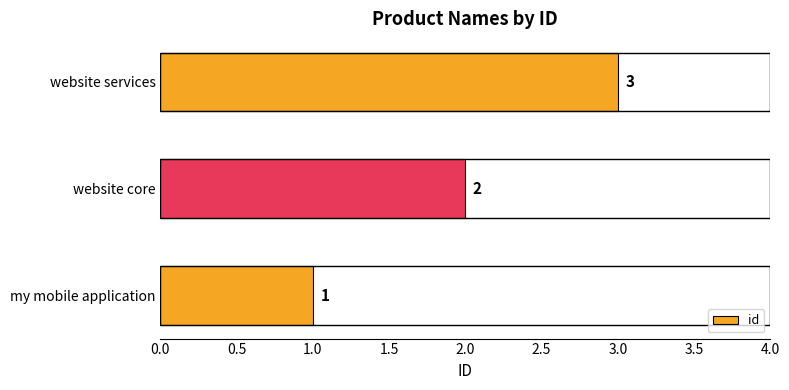

How many data points are less than 2?

1